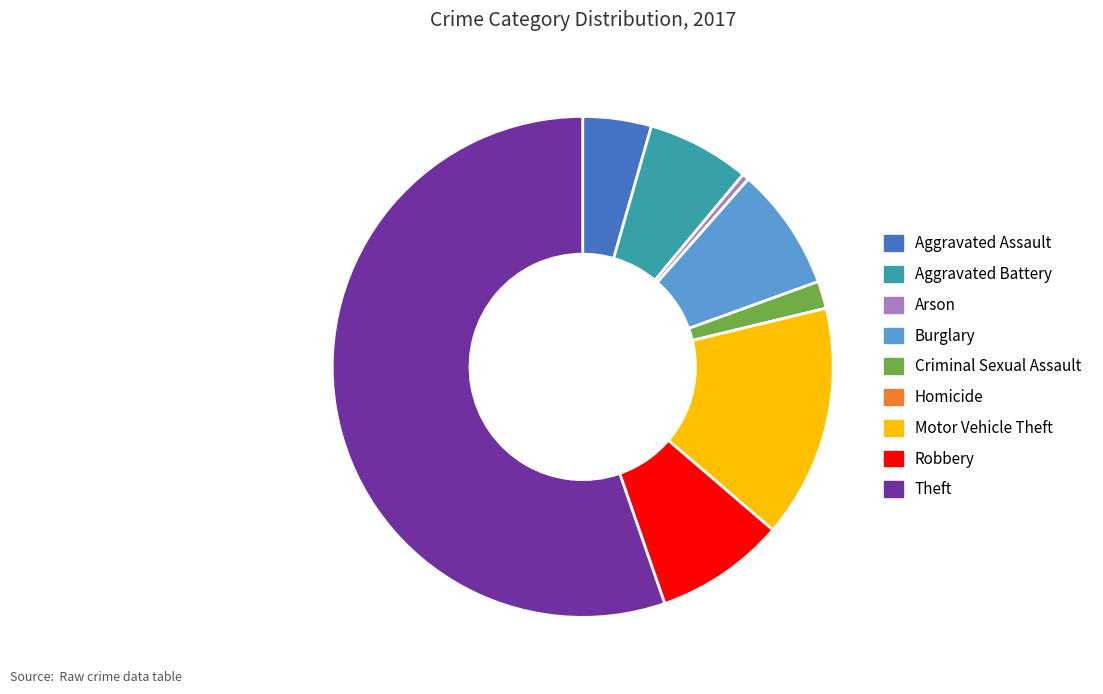

Is there a majority slice in this chart?

Yes